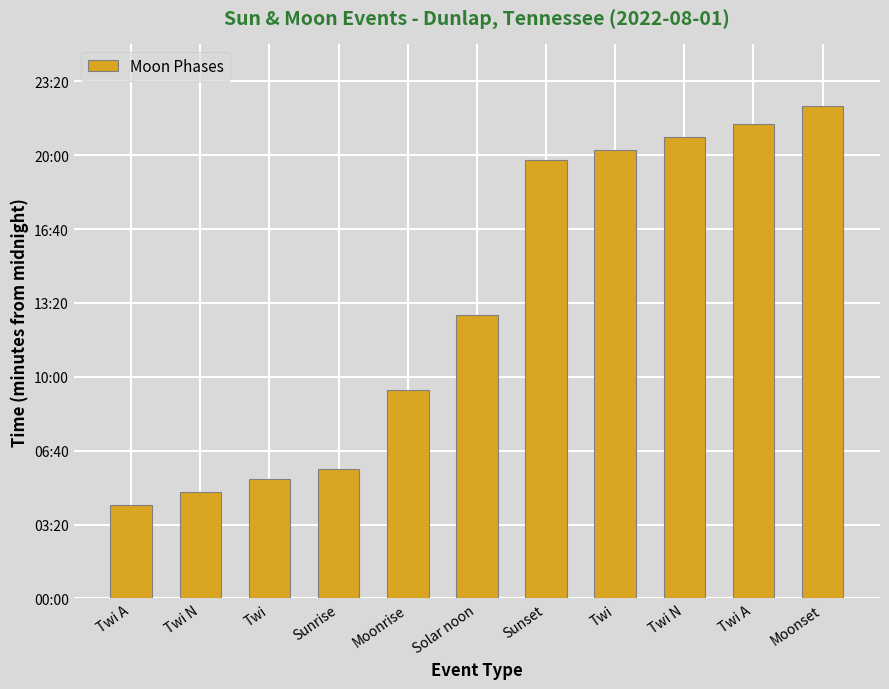

At which label is the value closest to 793?

Solar noon